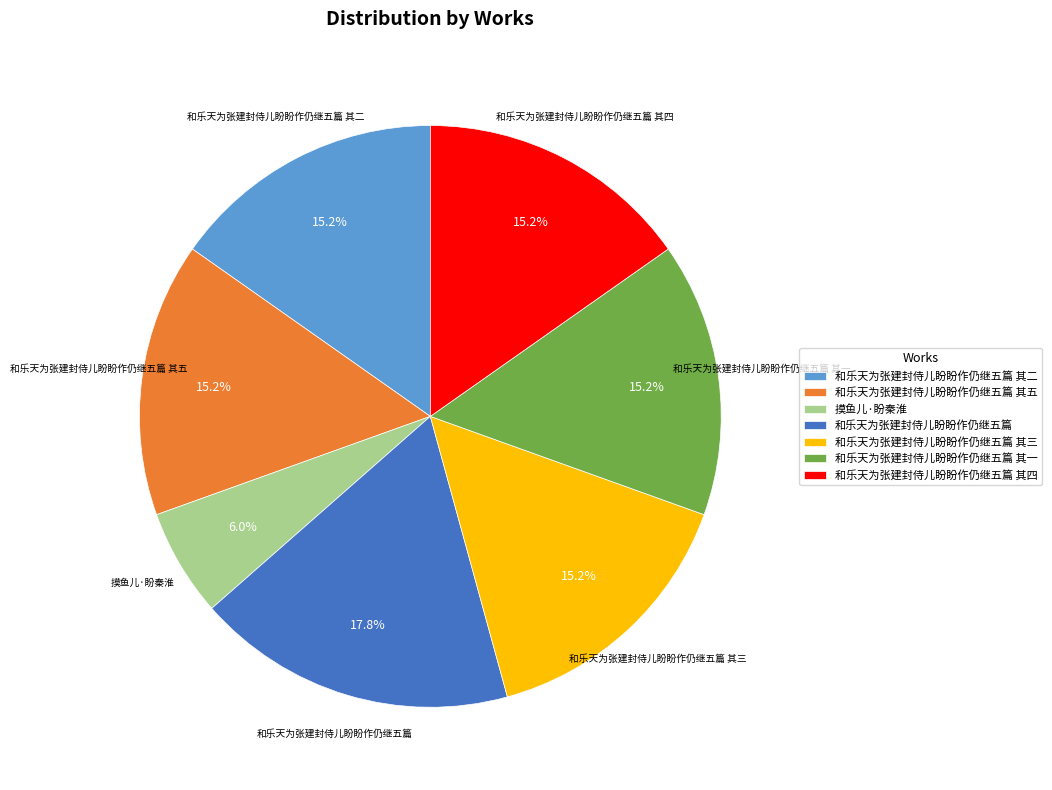

Do 和乐天为张建封侍儿盼盼作仍继五篇 其二 and 和乐天为张建封侍儿盼盼作仍继五篇 together represent more than half of the pie?

No